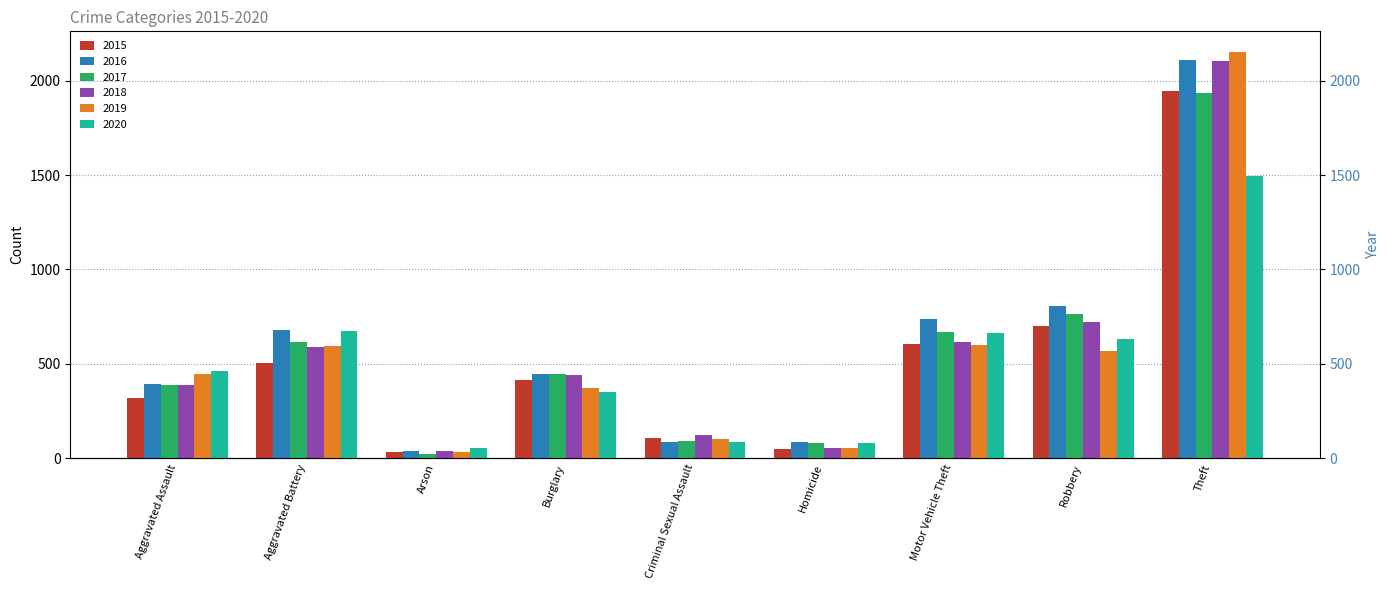

Where is 2016 nearest to the value 1074?

Robbery